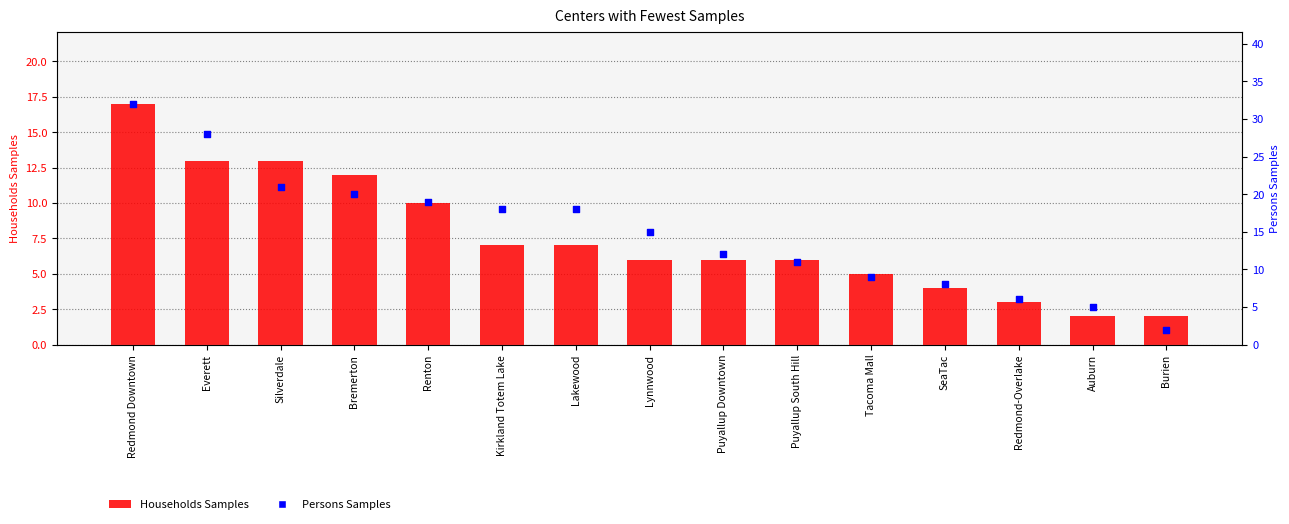

Between Lakewood and Auburn, which is larger?

Lakewood